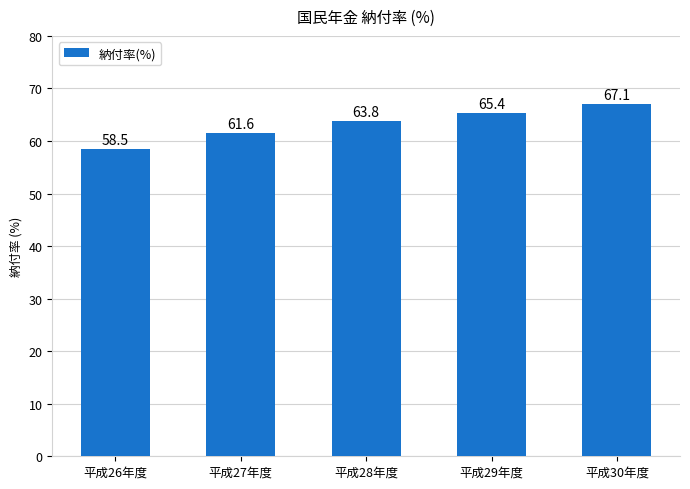

Between 平成28年度 and 平成26年度, which is larger?

平成28年度